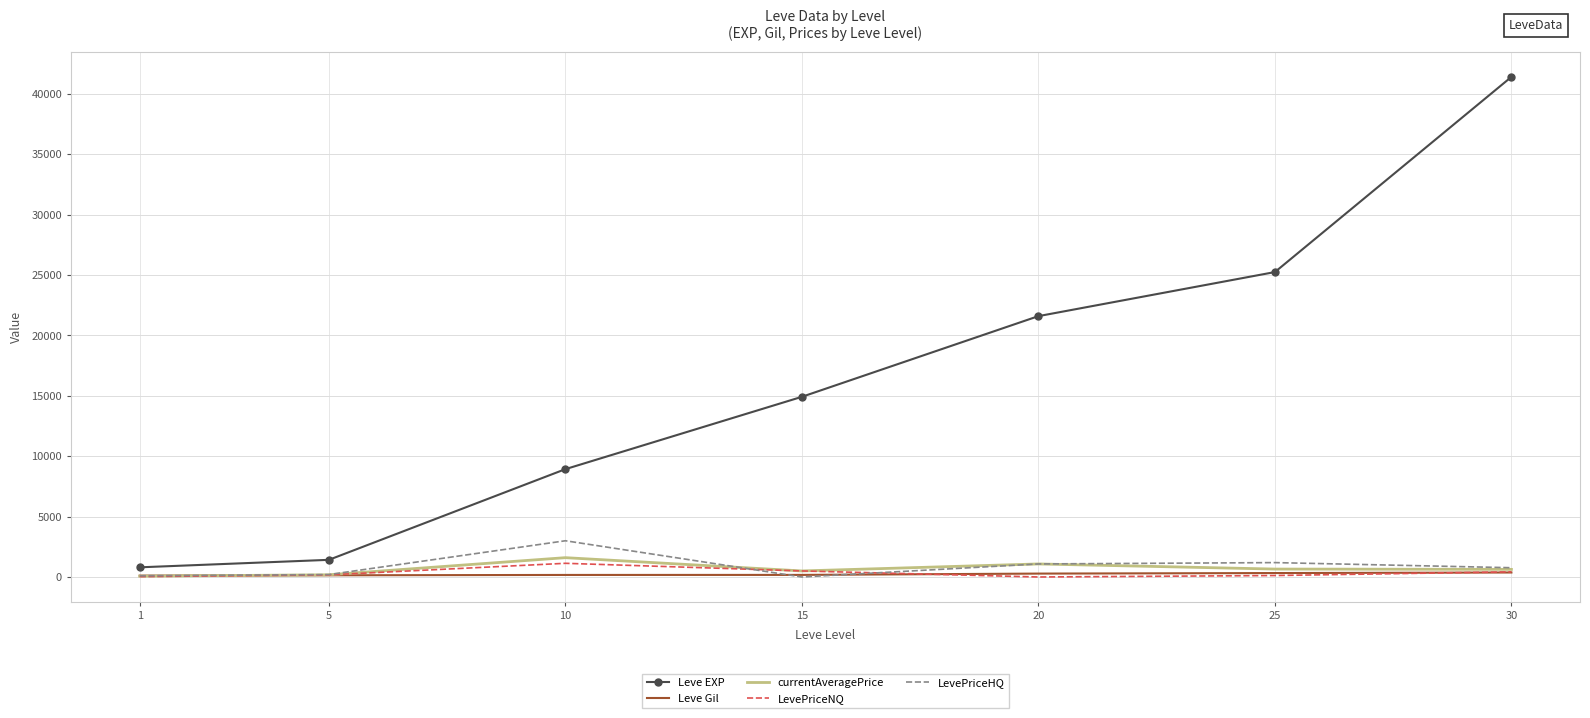

At which label does currentAveragePrice first exceed 630?

10